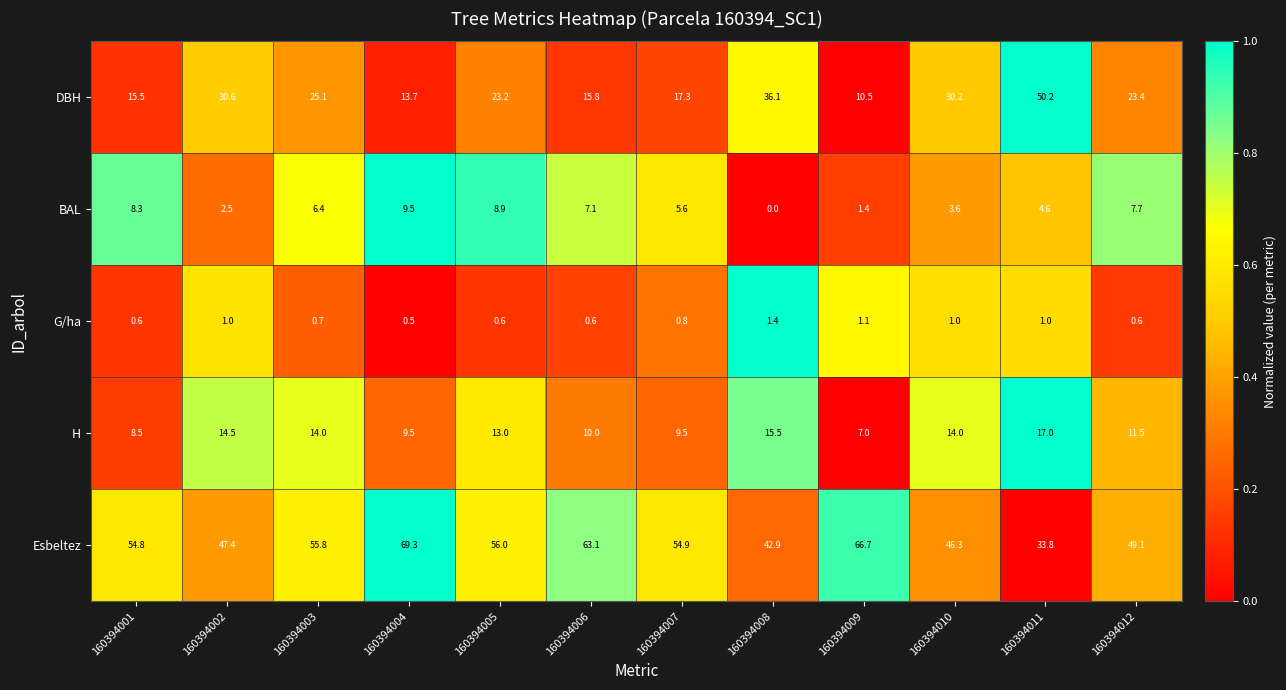

True or false: G/ha has a value of 1.0 at 160394010.

True